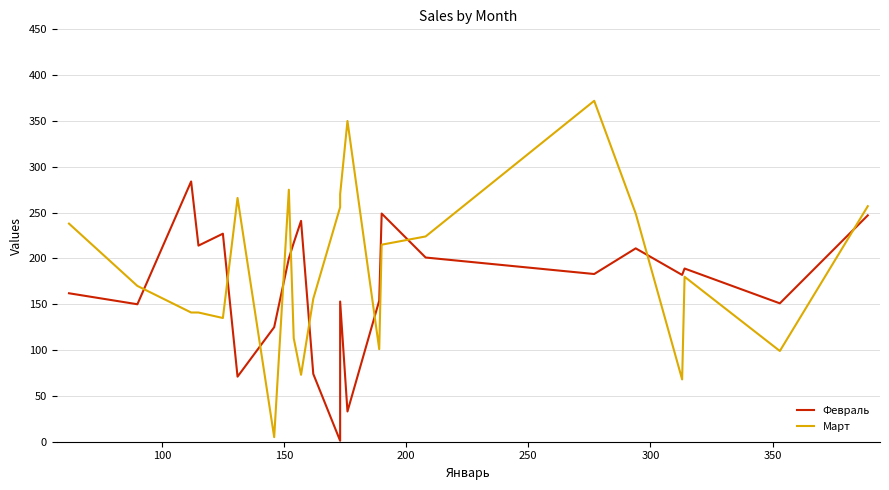

What are all the series names shown in the legend?

Февраль, Март